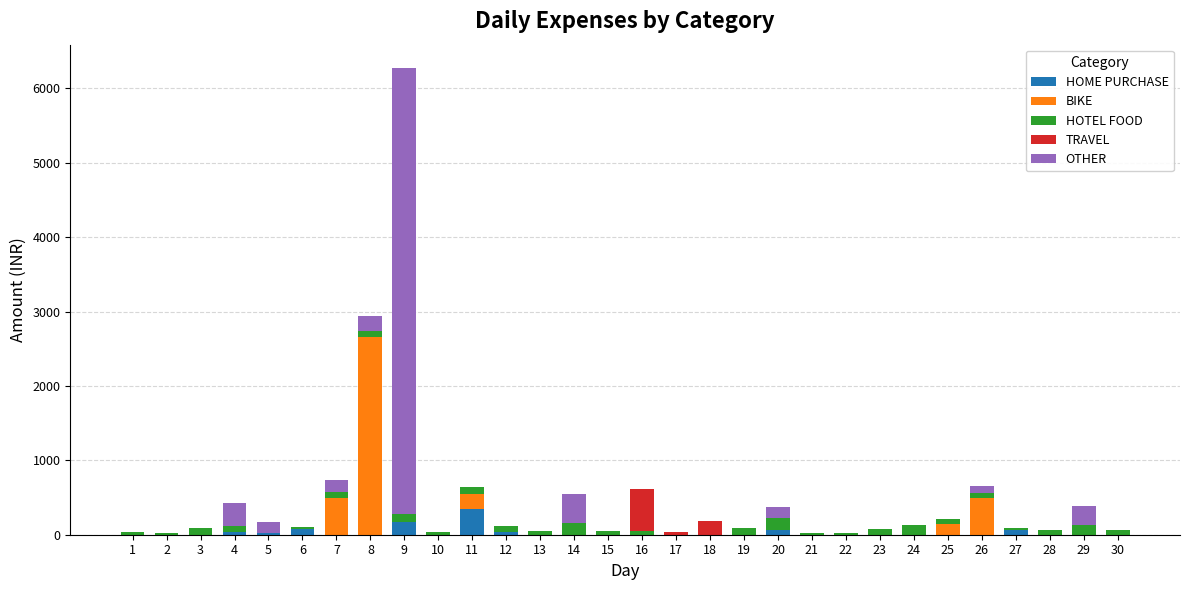

At which category is the sum across all series the highest?

9